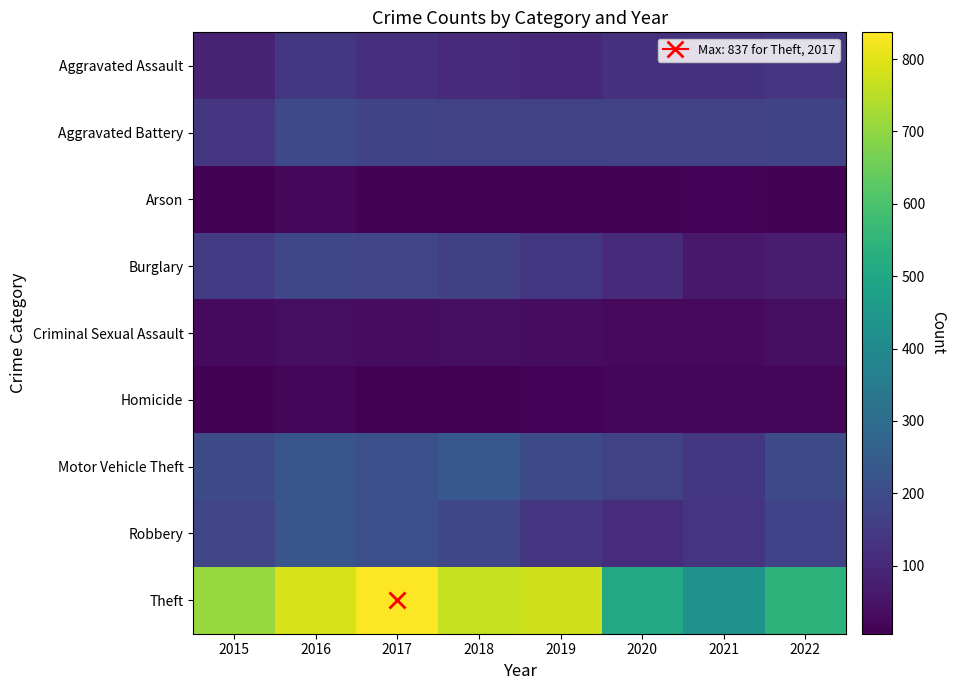

Rank the series by their maximum value, from highest to lowest.

Theft, Motor Vehicle Theft, Robbery, Aggravated Battery, Burglary, Aggravated Assault, Criminal Sexual Assault, Arson, Homicide